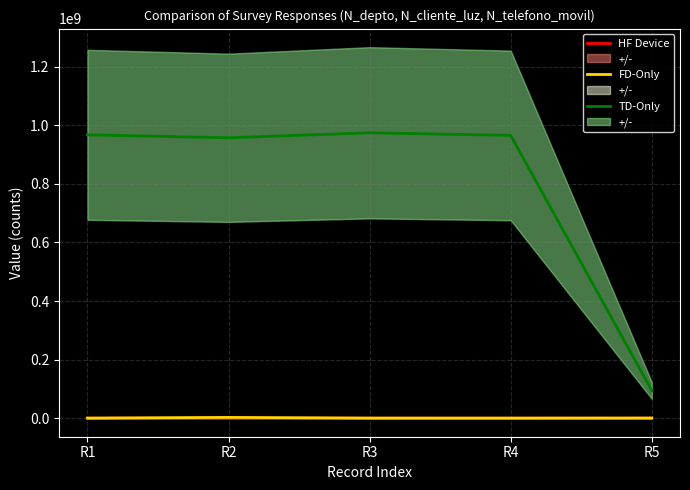

Reading right to left, transcribe all the data shown in this chart.

HF Device: R5=2800	R4=1523	R3=630	R2=1508	R1=2608
FD-Only: R5=521566	R4=258663	R3=324732	R2=2586314	R1=268734
TD-Only: R5=94564654	R4=965423133	R3=974523233	R2=957412235	R1=967500475